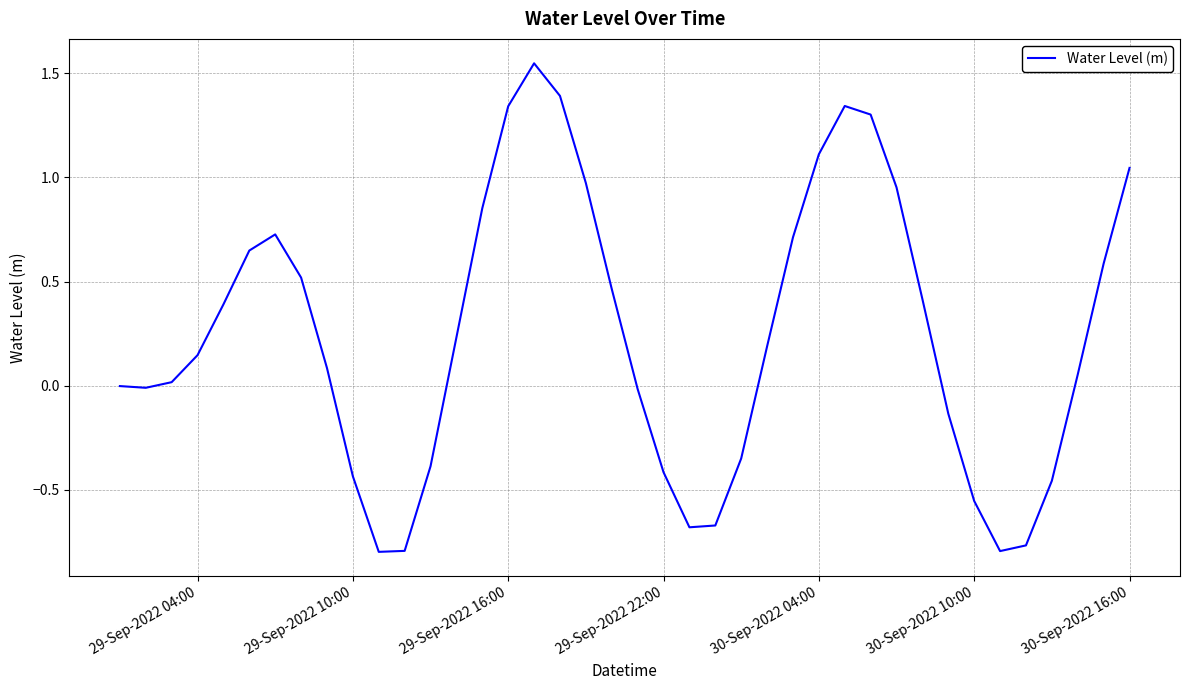

Does the chart have visible grid lines?

Yes